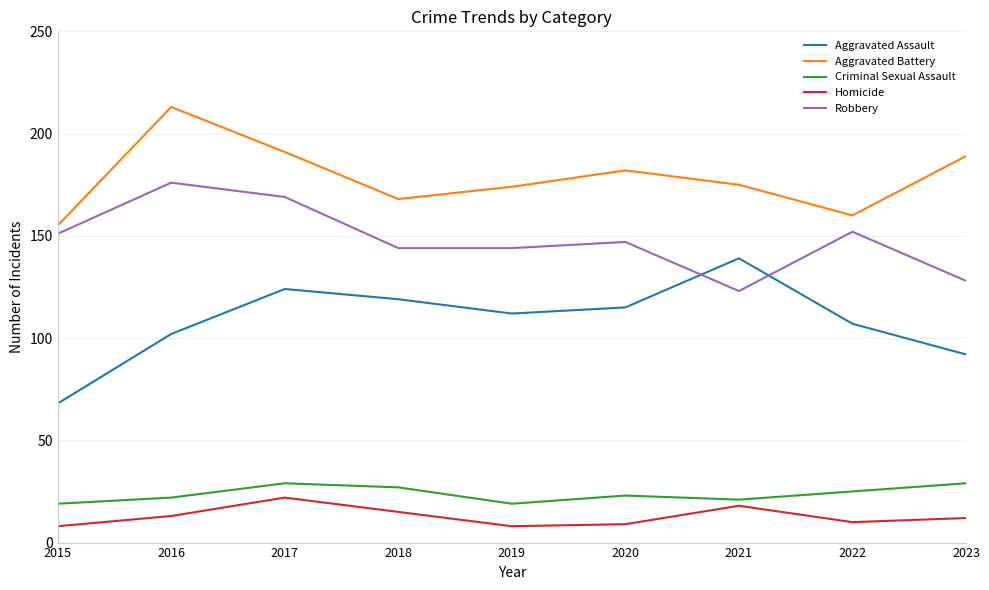

What is the minimum value shown in the chart?

8